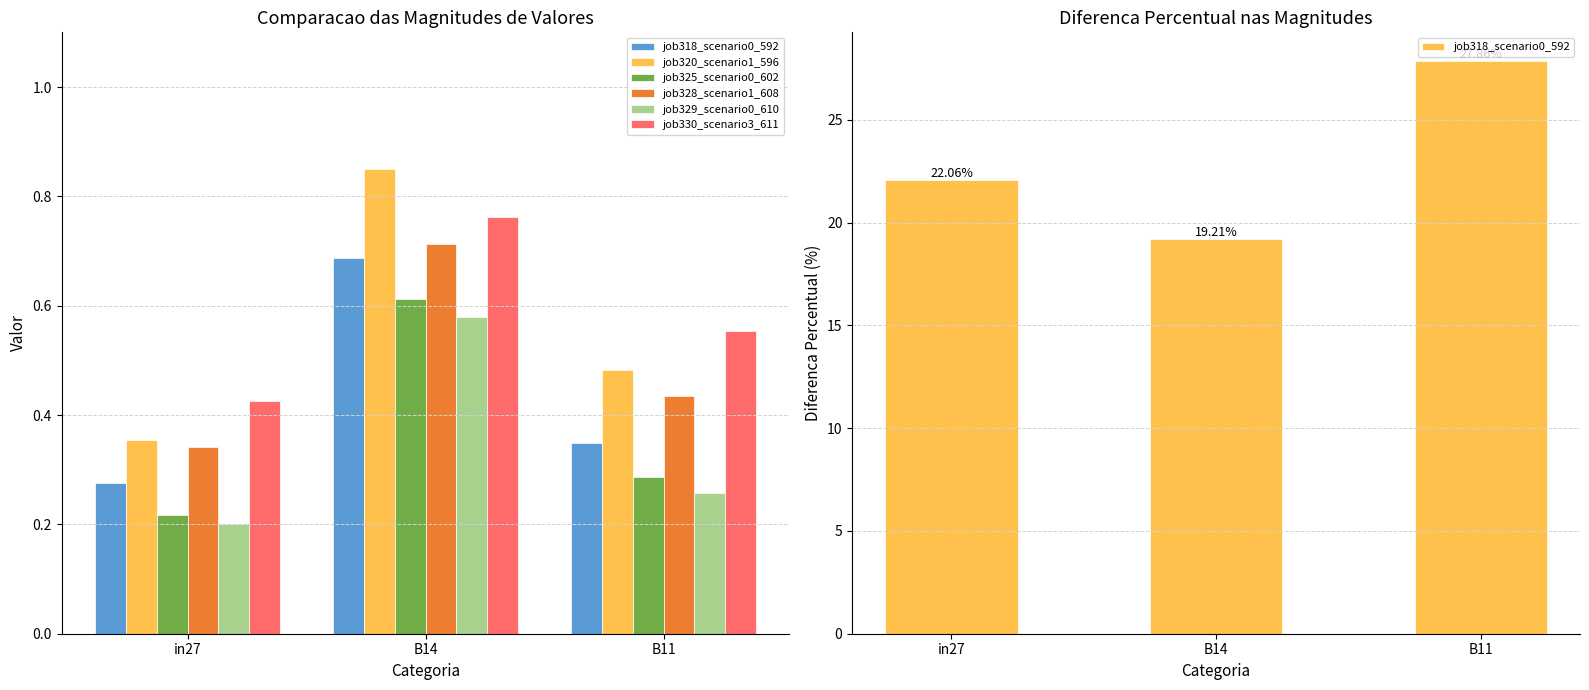

How many series are shown in this chart?

6